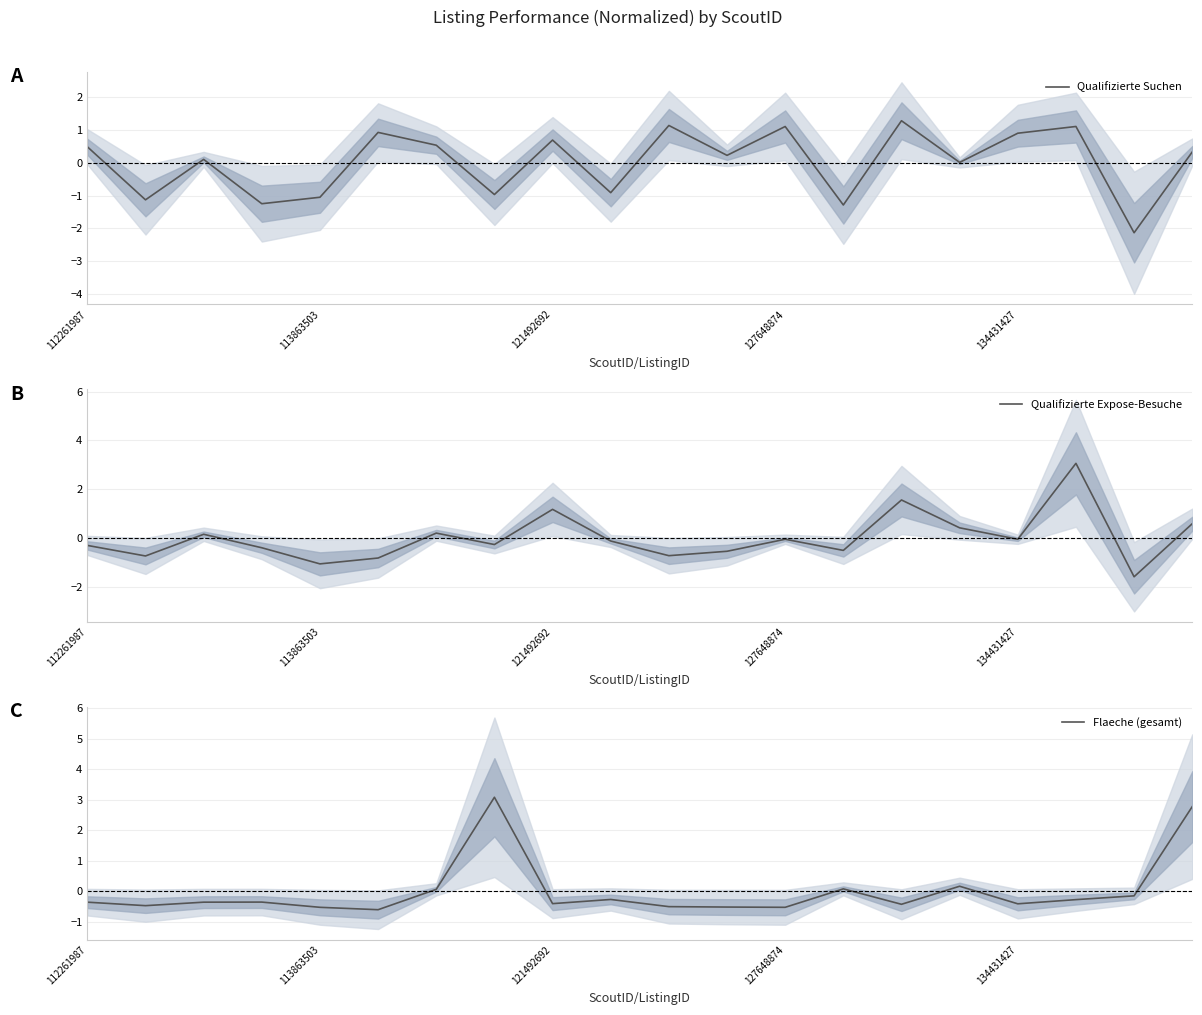

Which series has the widest spread of values?

Qualifizierte Expose-Besuche